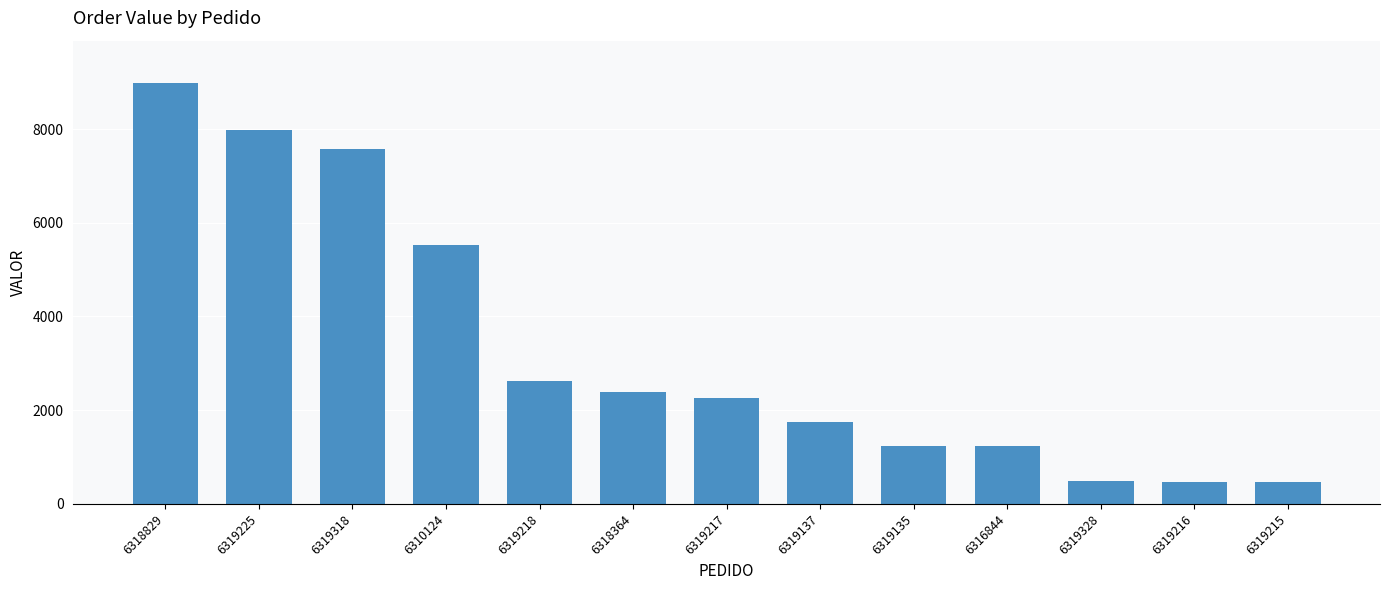

How many series are shown in this chart?

1